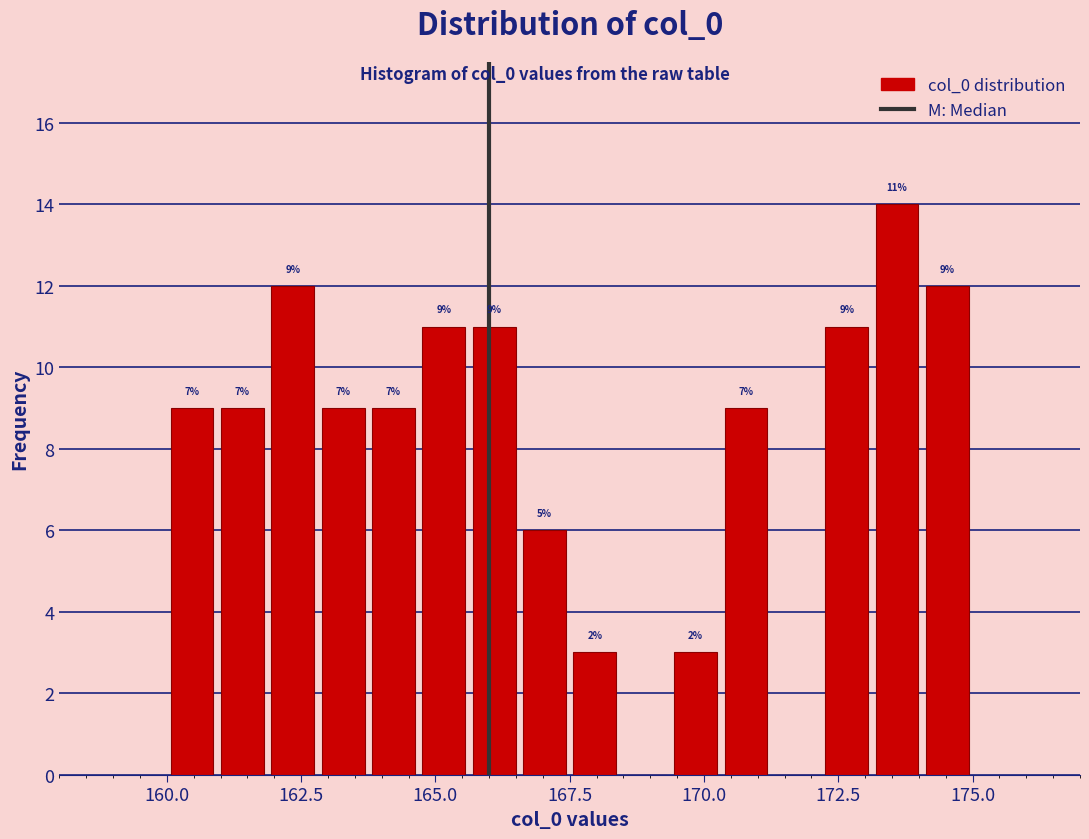

Read against the x-axis, roughly where is the centre of the tallest bar?

173.5